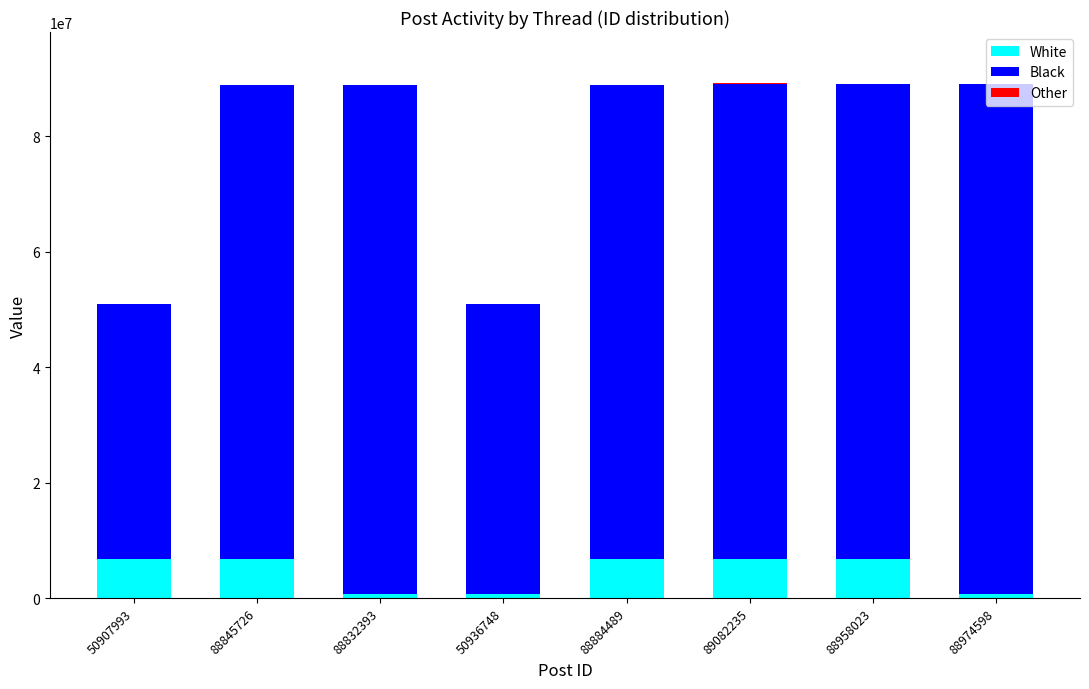

How many distinct data groups are displayed?

3